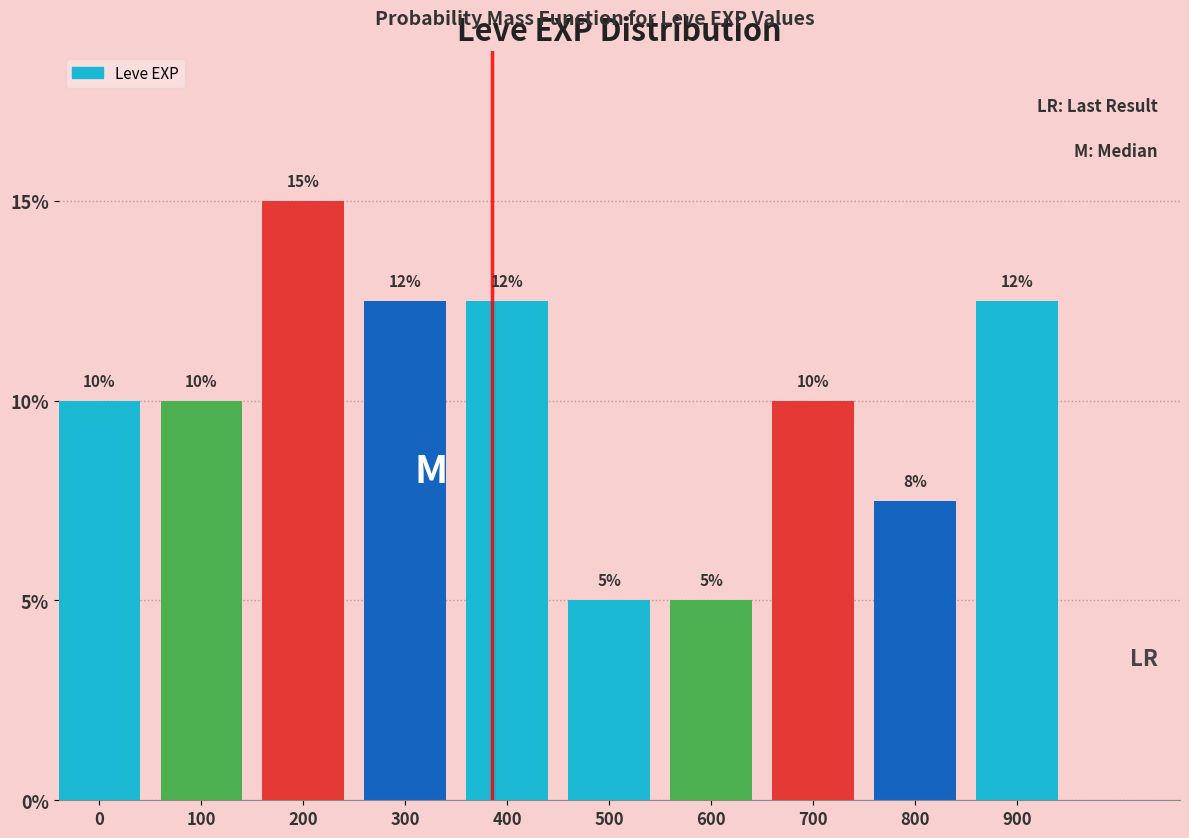

What is the value of the 1st bar from the left?

10.0